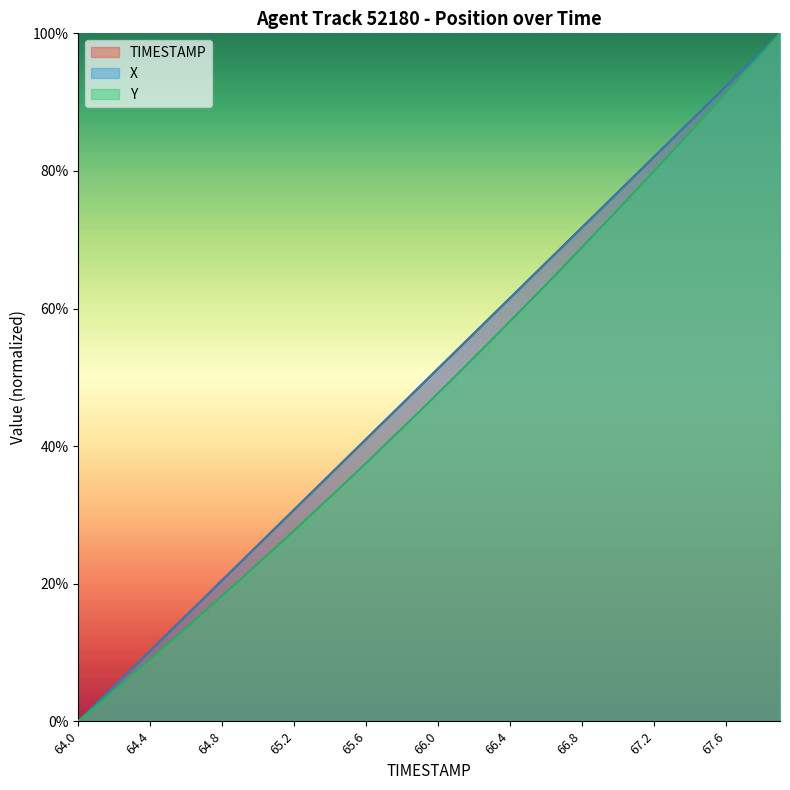

What is the sum of the TIMESTAMP values at 64.1 and 67.6?

0.9